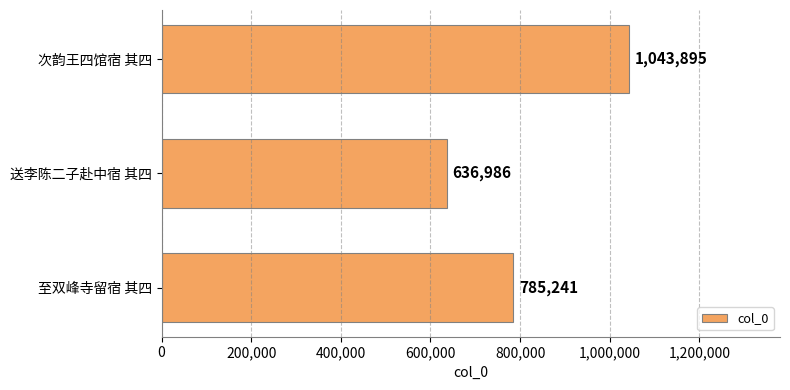

The chart shows a value of 917516 at 送李陈二子赴中宿 其四. True or false?

False